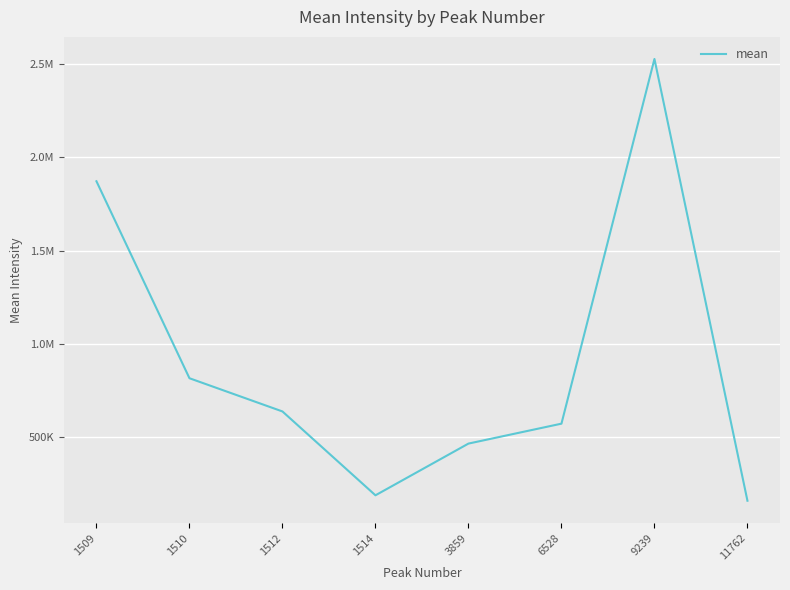

Does the chart have visible grid lines?

Yes